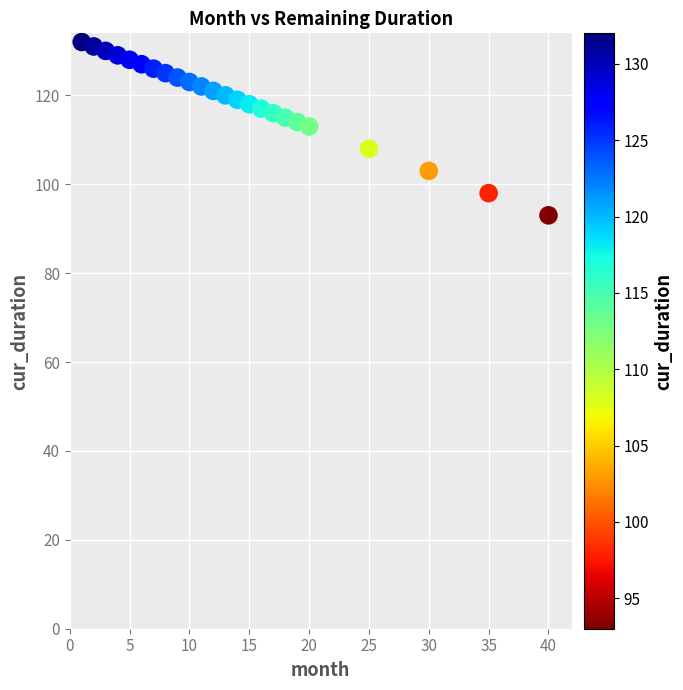

What is the range of X values (max minus min)?

39